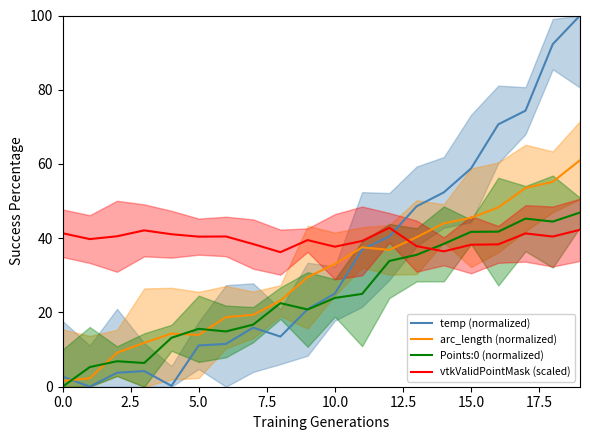

Is the value of Points:0 (normalized) at 10.0 greater than the value of temp (normalized) at 0.0?

Yes